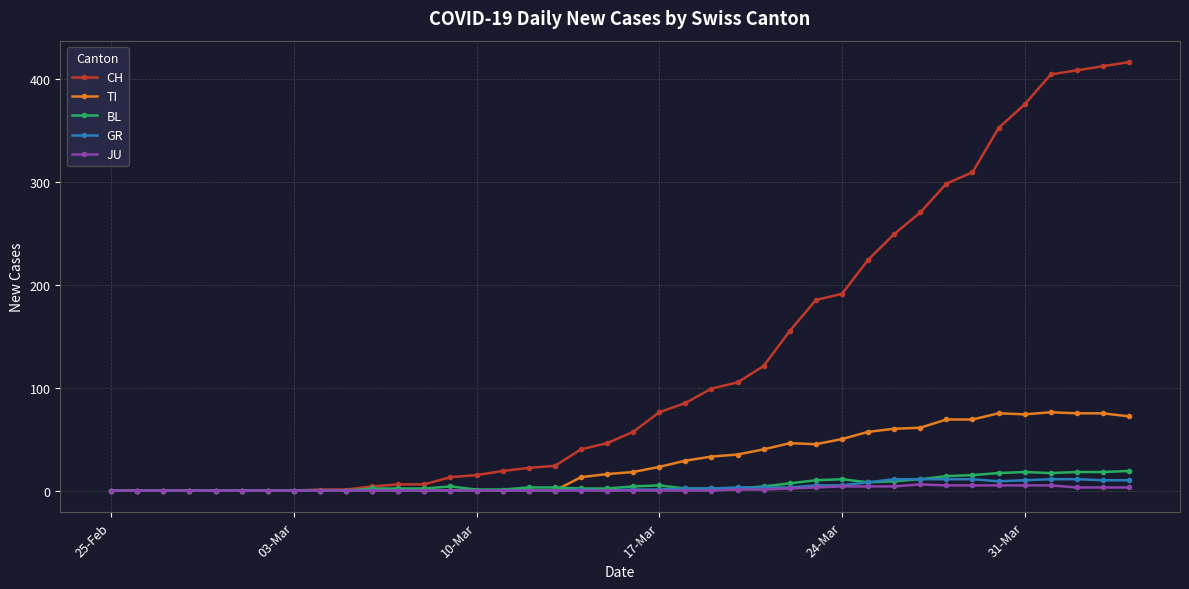

Does the chart have visible grid lines?

Yes